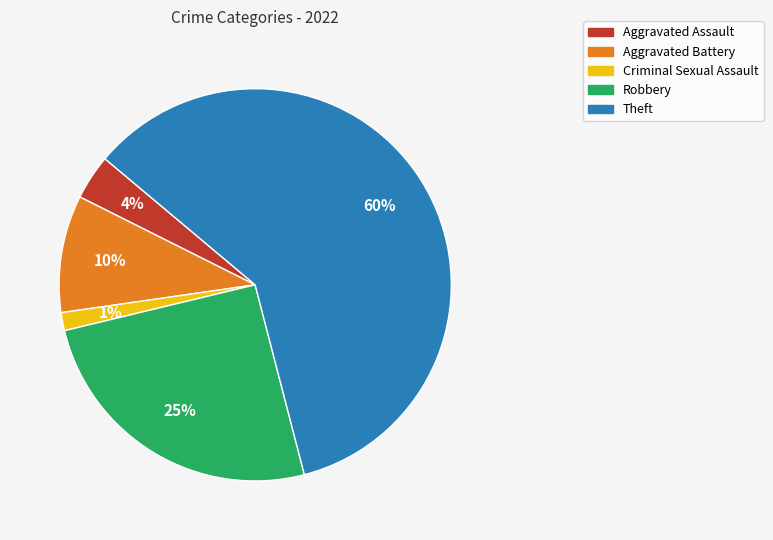

Is it true that Criminal Sexual Assault is 11% of the pie?

False